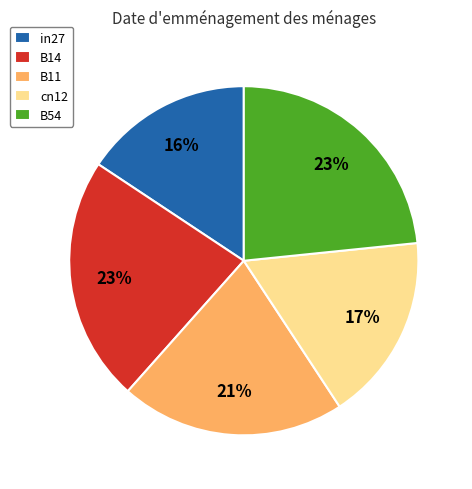

Do B54 and B11 together represent more than half of the pie?

No